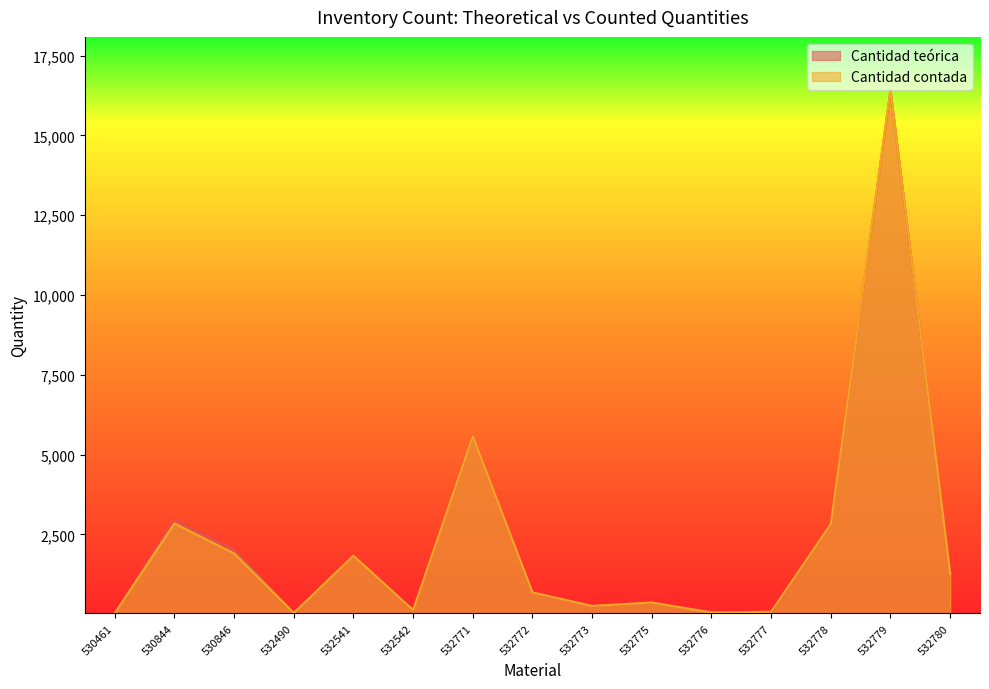

After their last crossing, which series has the higher values: Cantidad teórica or Cantidad contada?

Cantidad teórica